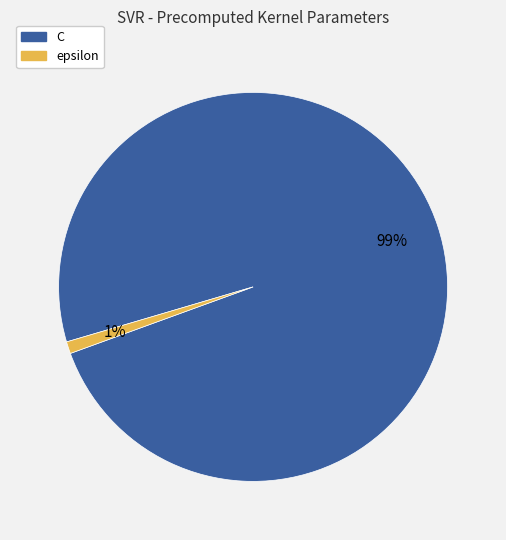

Count the number of slices in the pie.

2